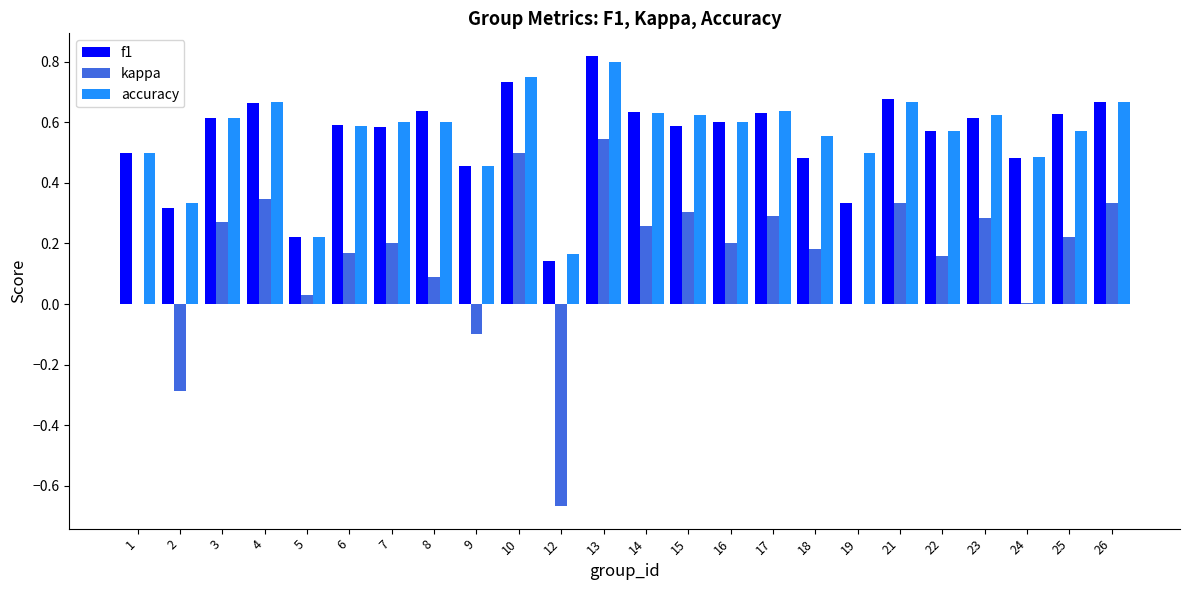

How many distinct data groups are displayed?

3